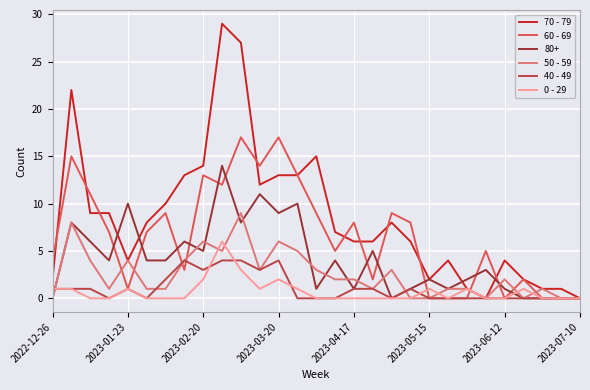

Which series has the largest range (max minus min)?

70 - 79